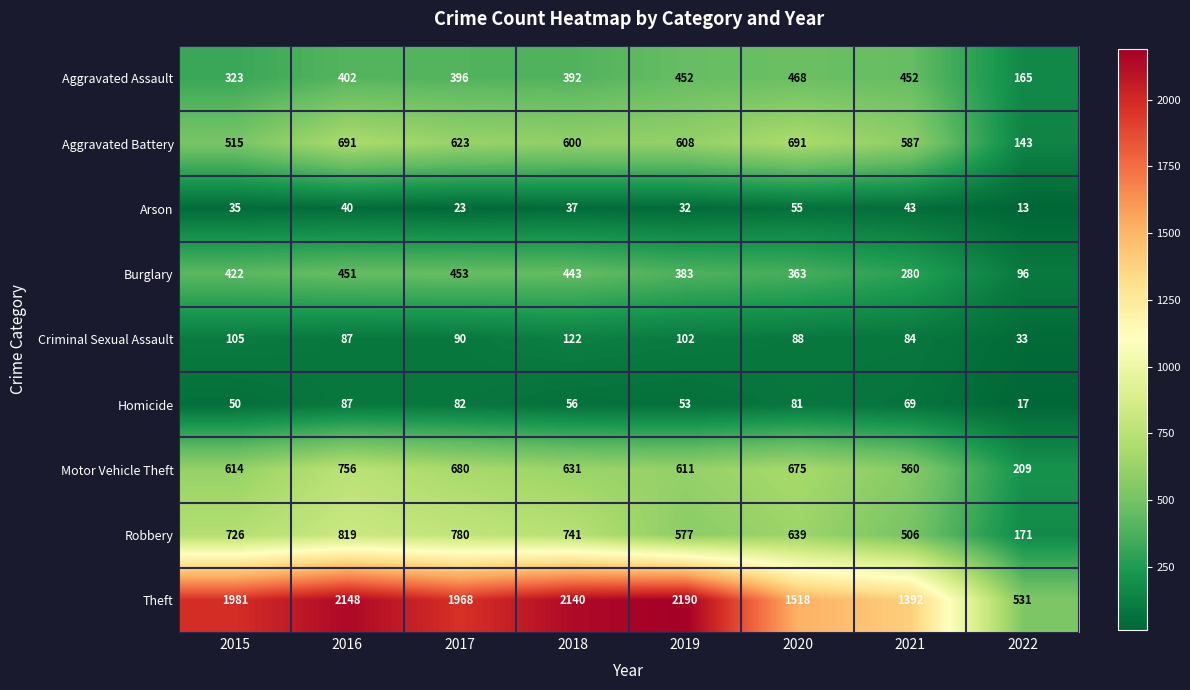

At which label does Burglary reach its peak?

2017